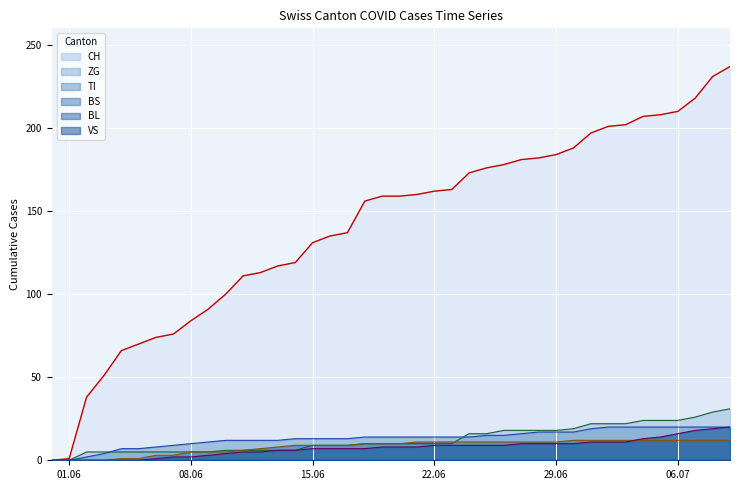

What position from the left is 2020-07-02?

33